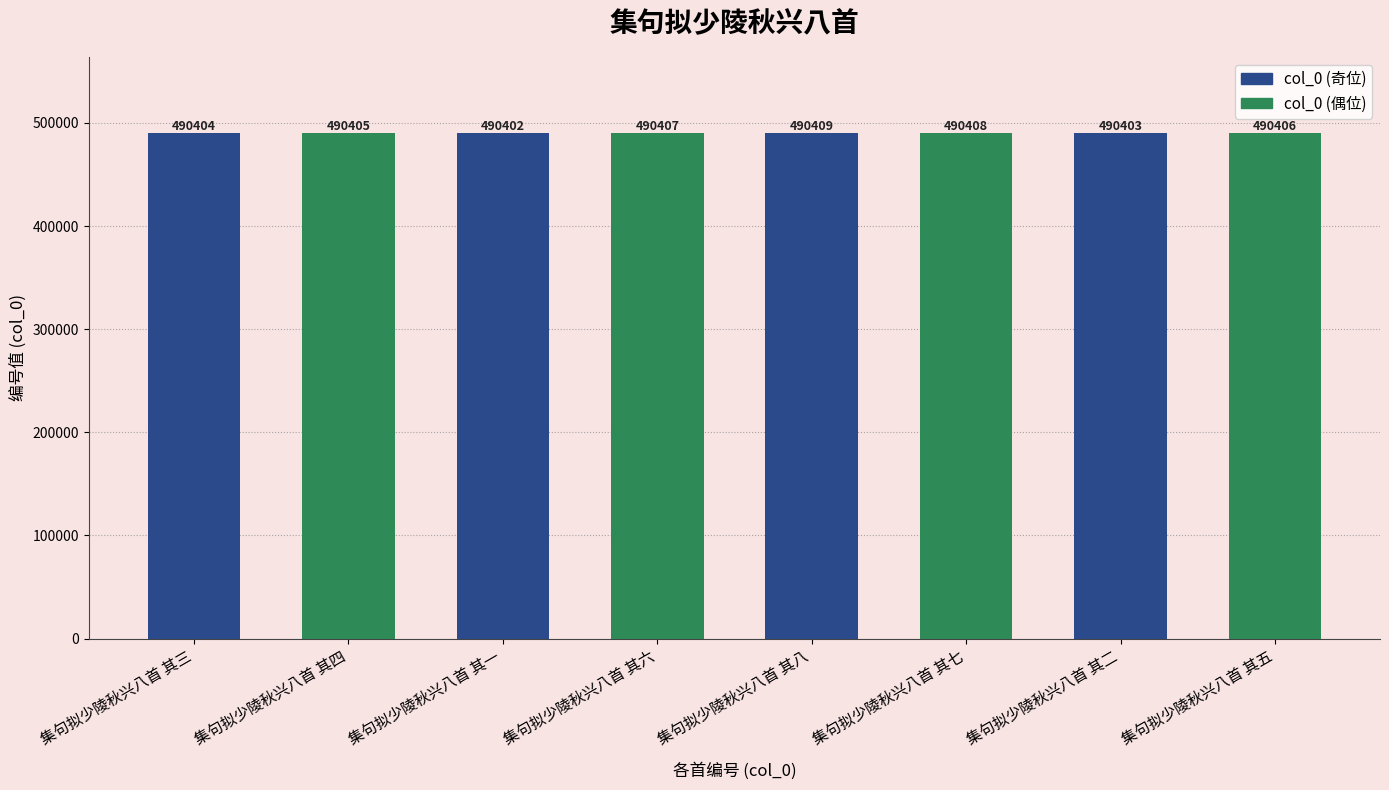

Rank the series by their maximum value, from lowest to highest.

col_0 (偶位), col_0 (奇位)